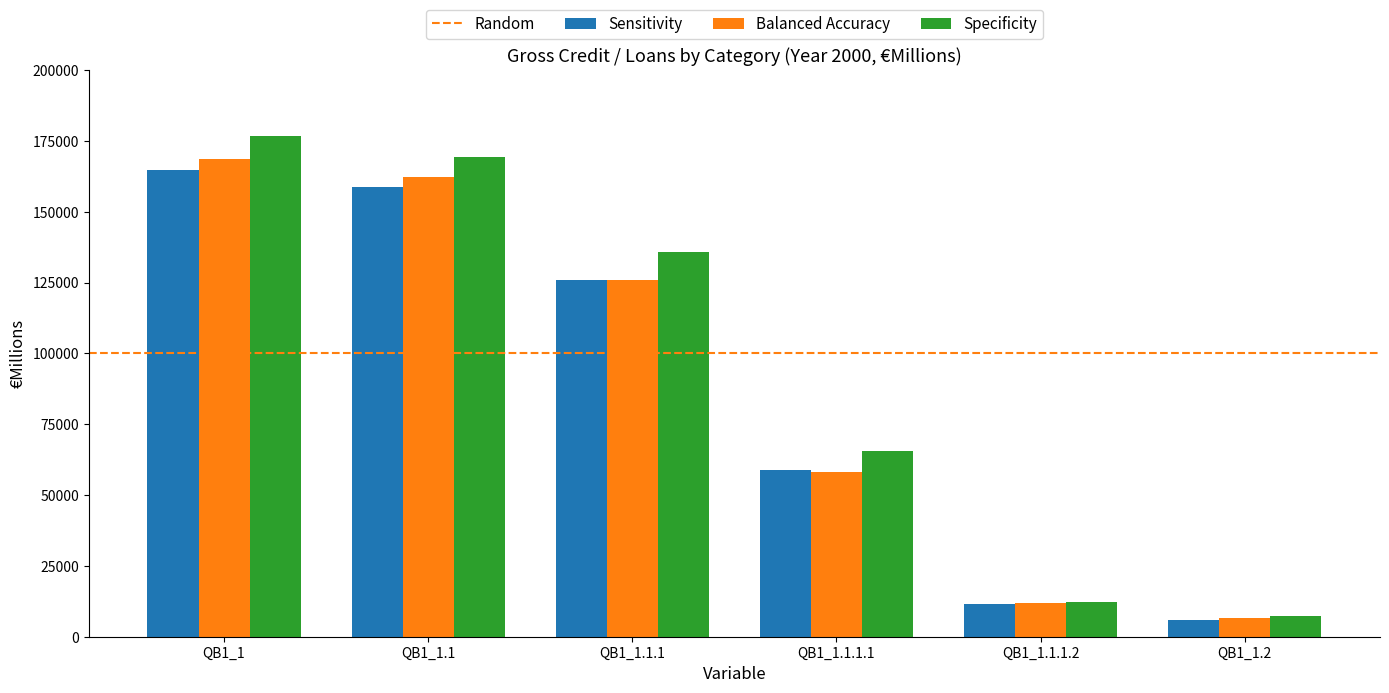

What is the value of the Specificity bar at the 6th from the left?

7473.4